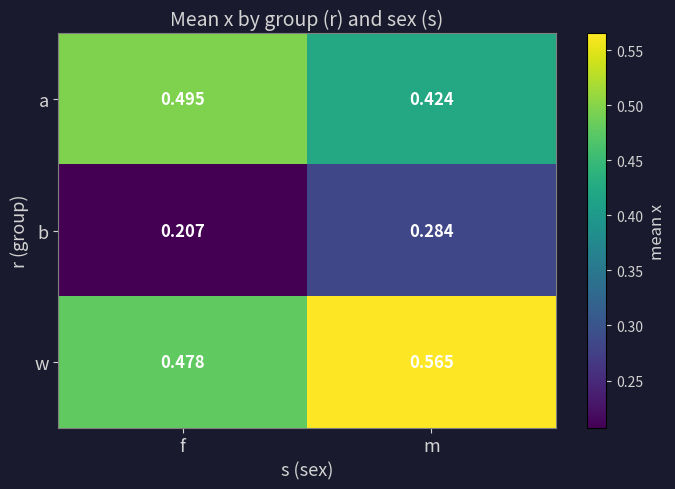

At which label is b closest to 0?

f